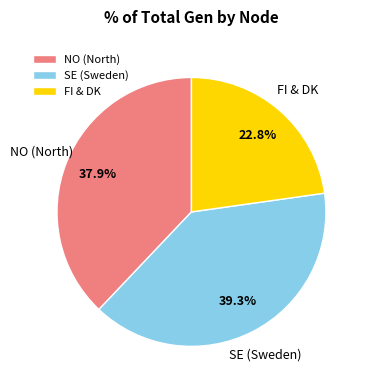

Rank the categories by value from lowest to highest.

FI & DK, NO (North), SE (Sweden)